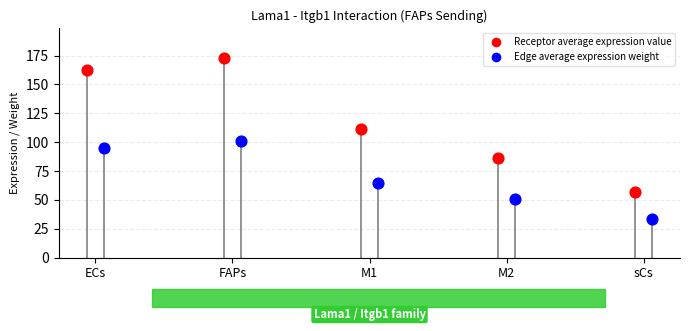

Which series has the largest total across all categories?

Receptor average expression value